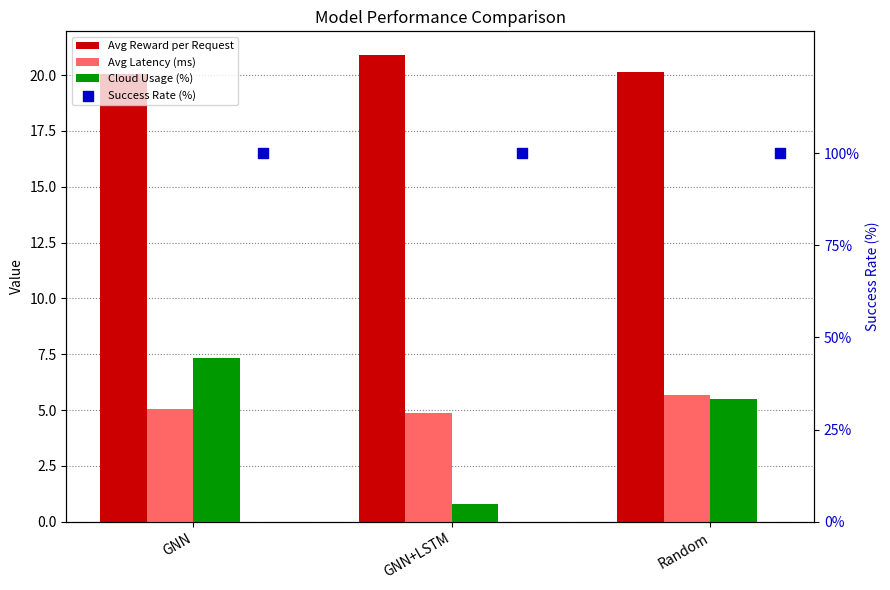

At how many categories does at least one series exceed 85?

3